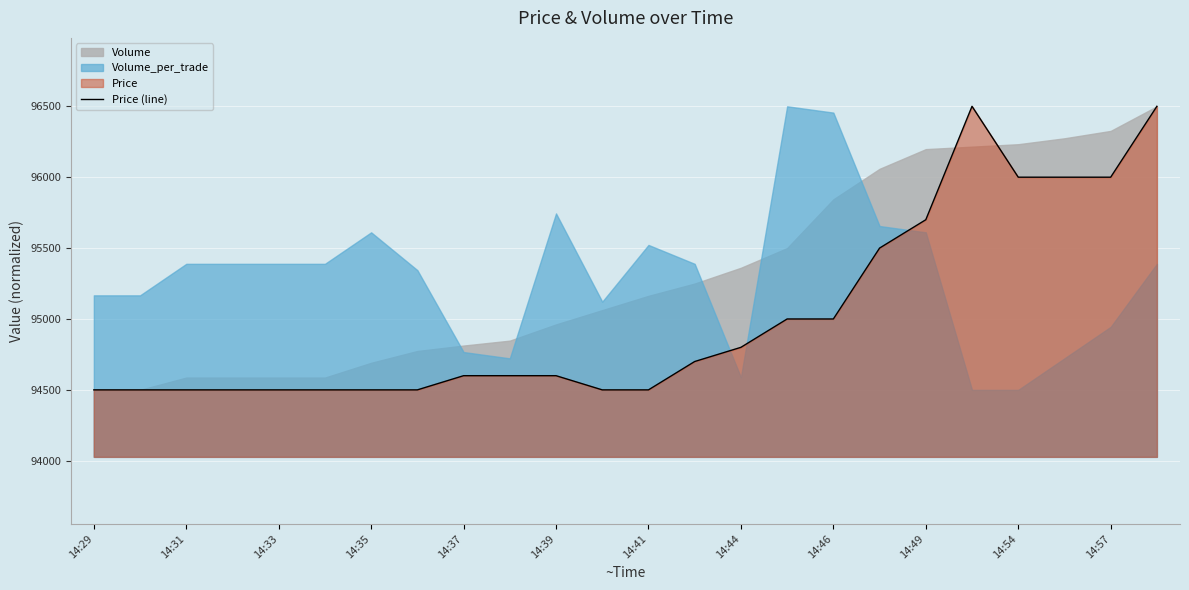

What is the greatest value displayed?

96500